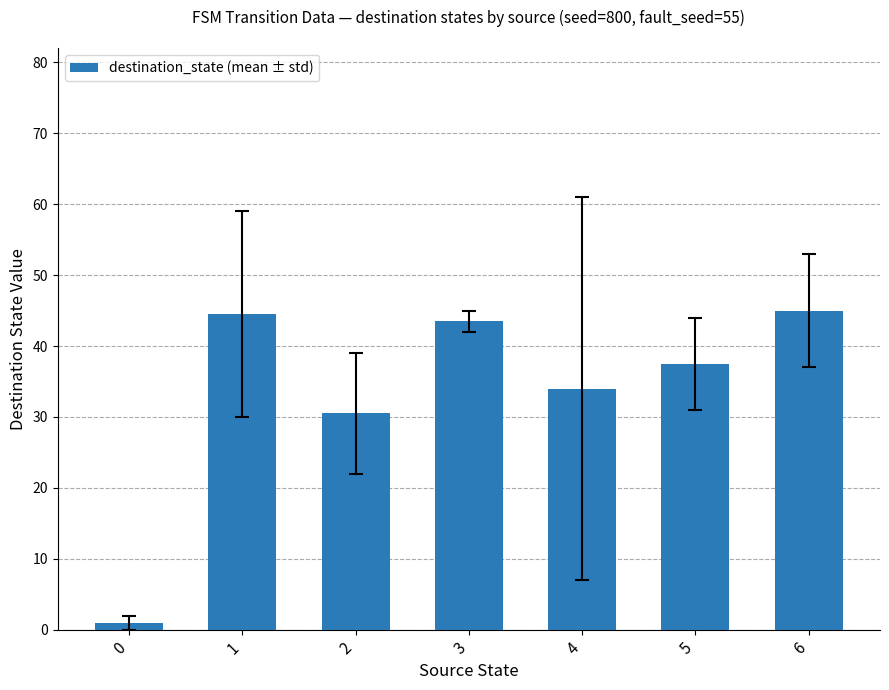

What is the value of the 2nd bar from the left?

44.5